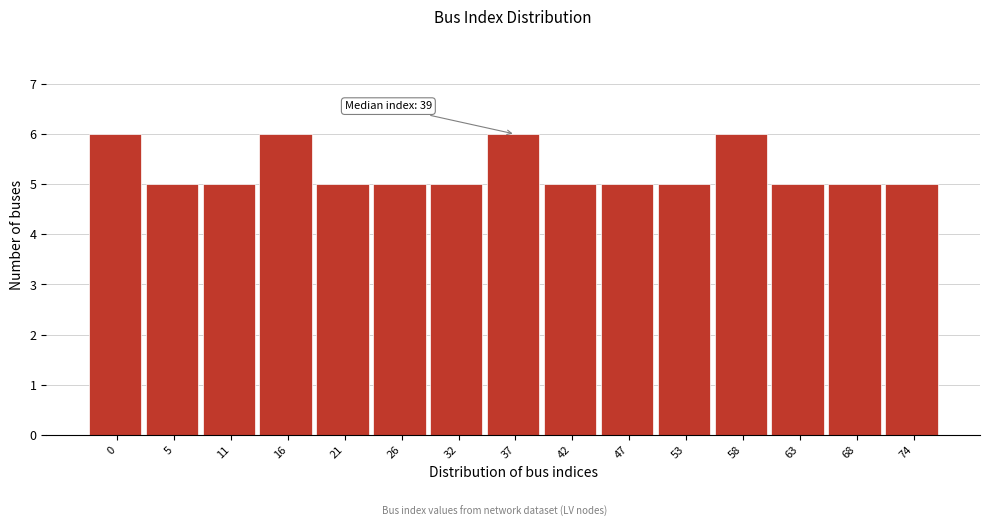

Reading left to right, what are all the values shown in this chart?

0=6	5=5	11=5	16=6	21=5	26=5	32=5	37=6	42=5	47=5	53=5	58=6	63=5	68=5	74=5